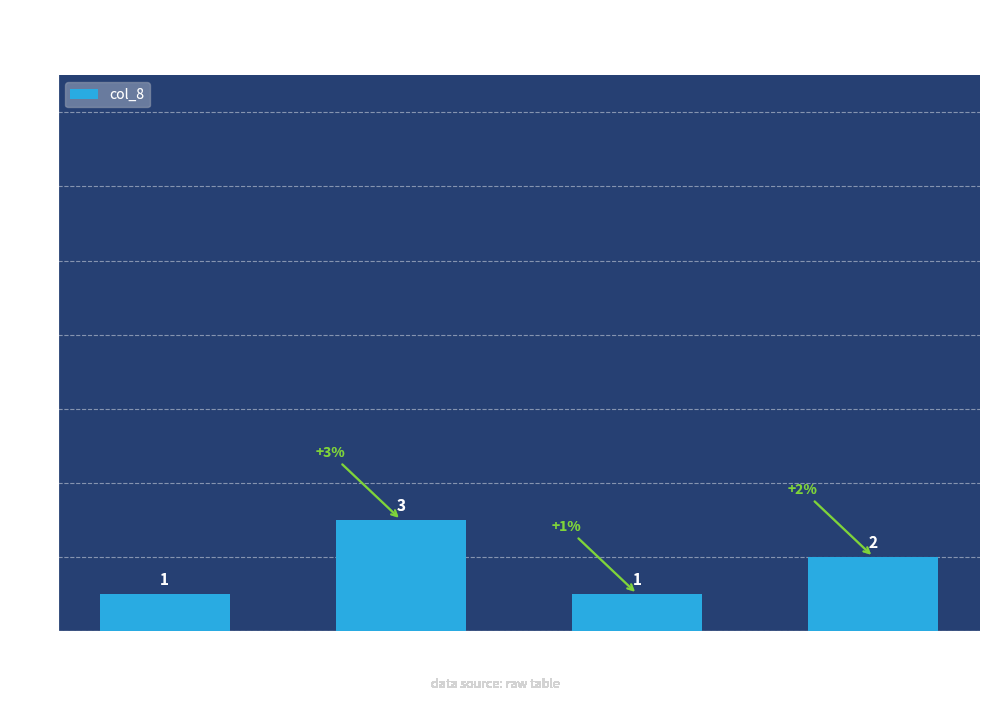

What is the value of the 3rd bar from the left?

1